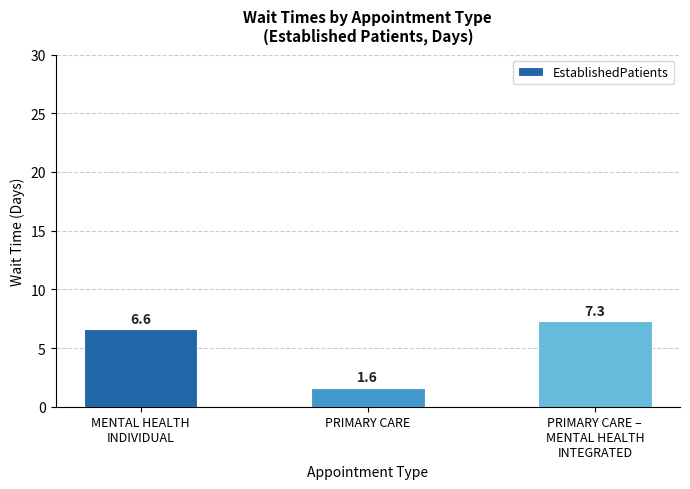

What is the difference between the values at PRIMARY CARE and PRIMARY CARE –
MENTAL HEALTH
INTEGRATED?

5.7